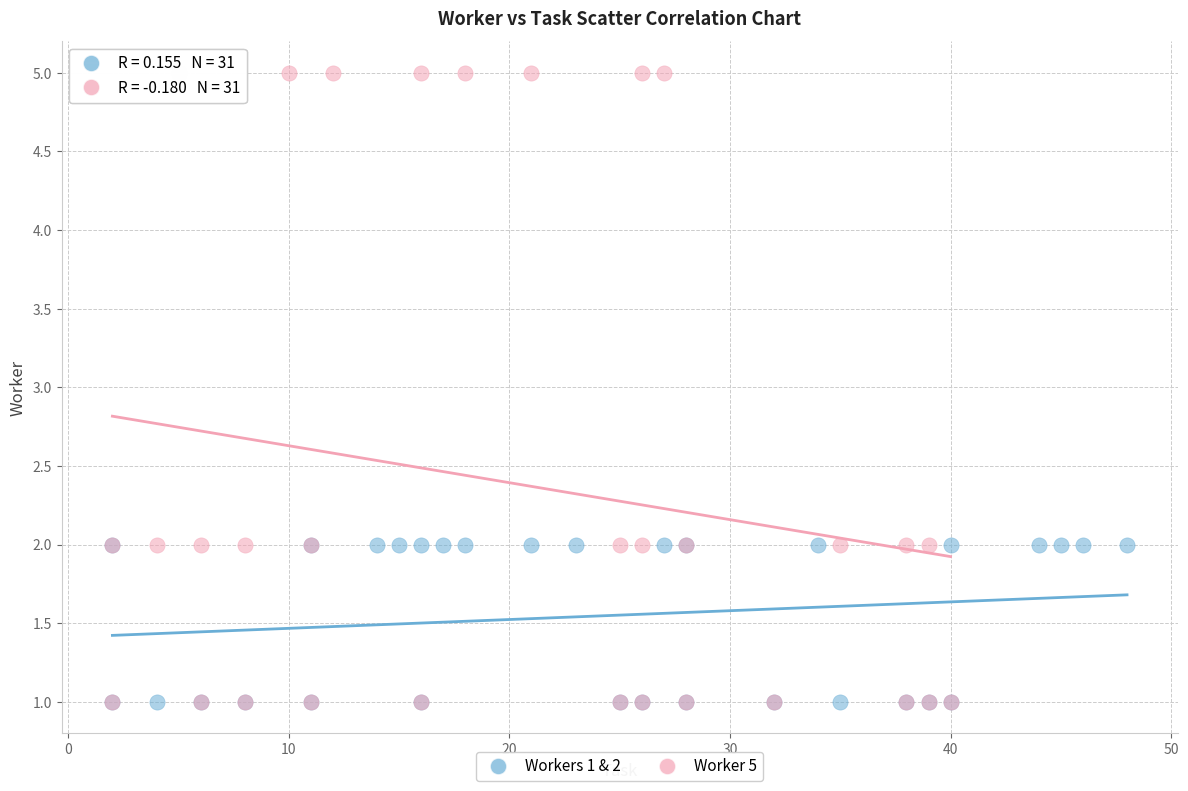

Which series has the largest Y range (max minus min)?

Worker 5